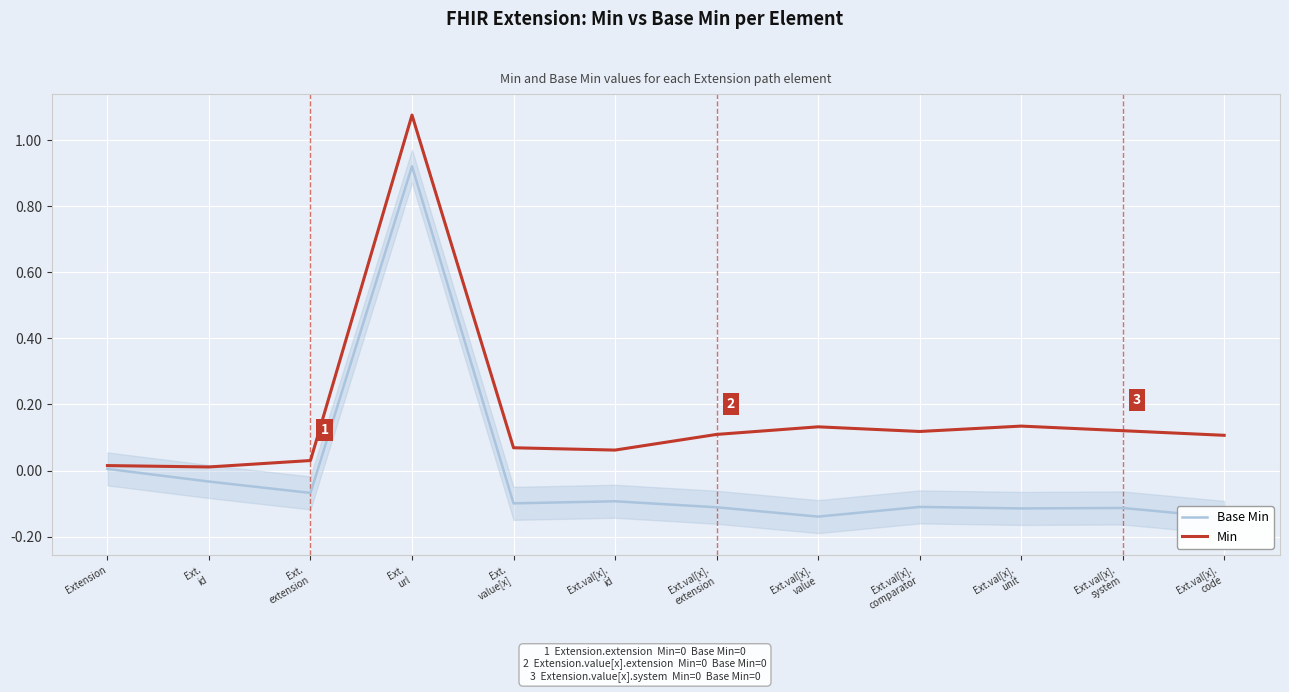

How many categories are shown in the chart?

12